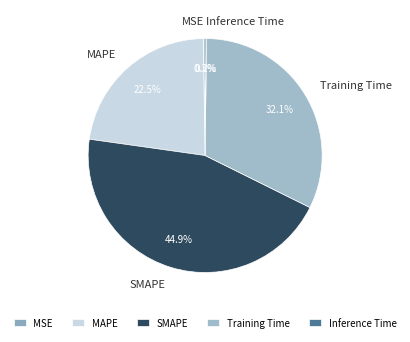

Is there any slice that represents more than half of the pie?

No